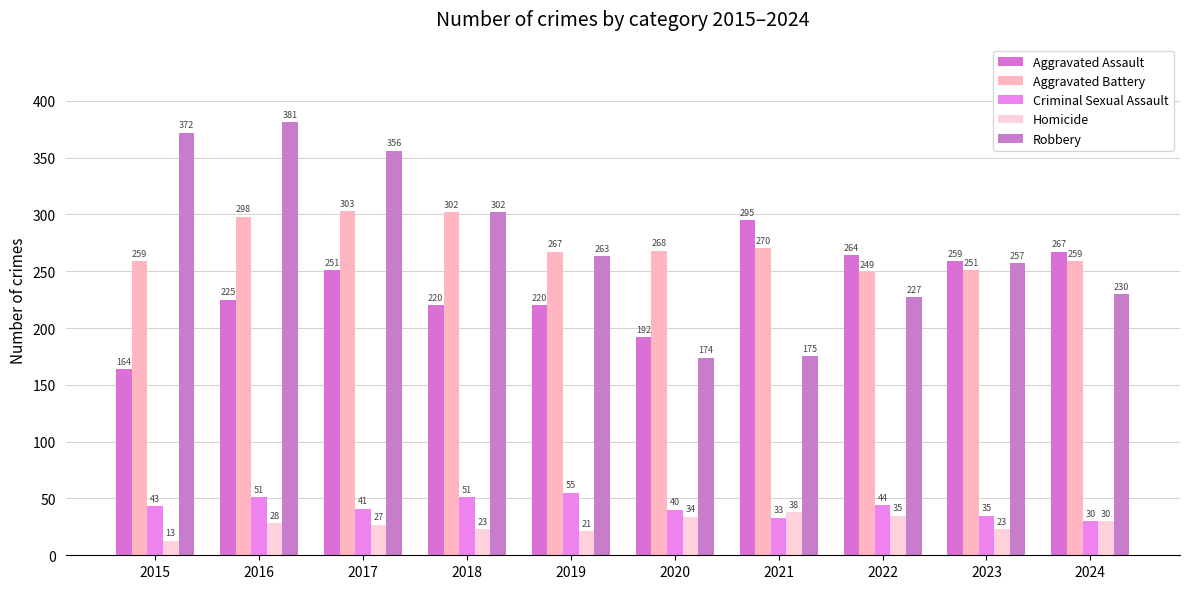

How many bars are there in total?

50